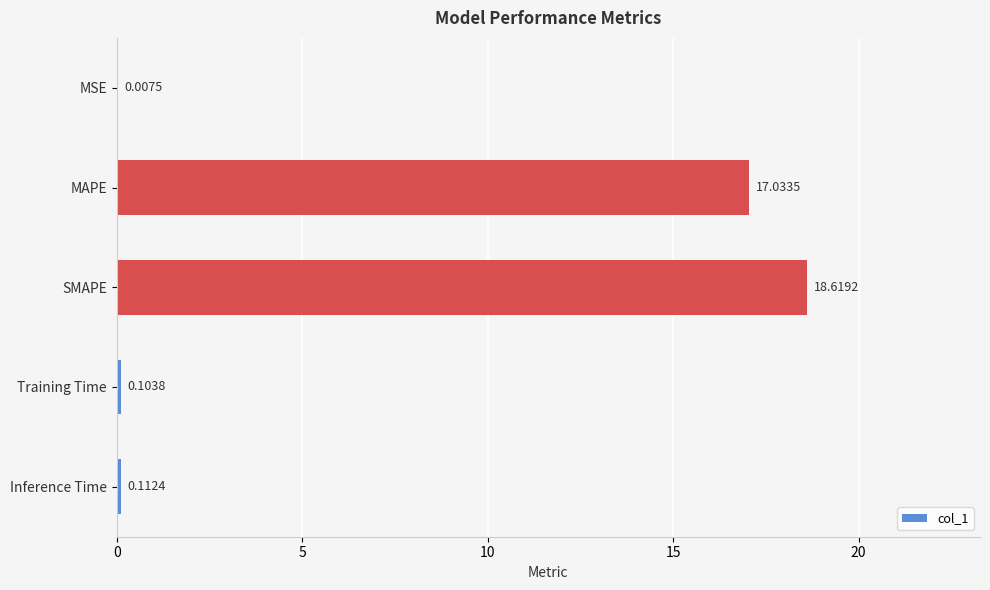

Between Training Time and Inference Time, which is larger?

Inference Time